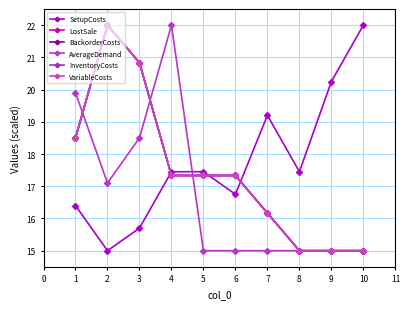

Is this an area chart (filled region under the line)?

No